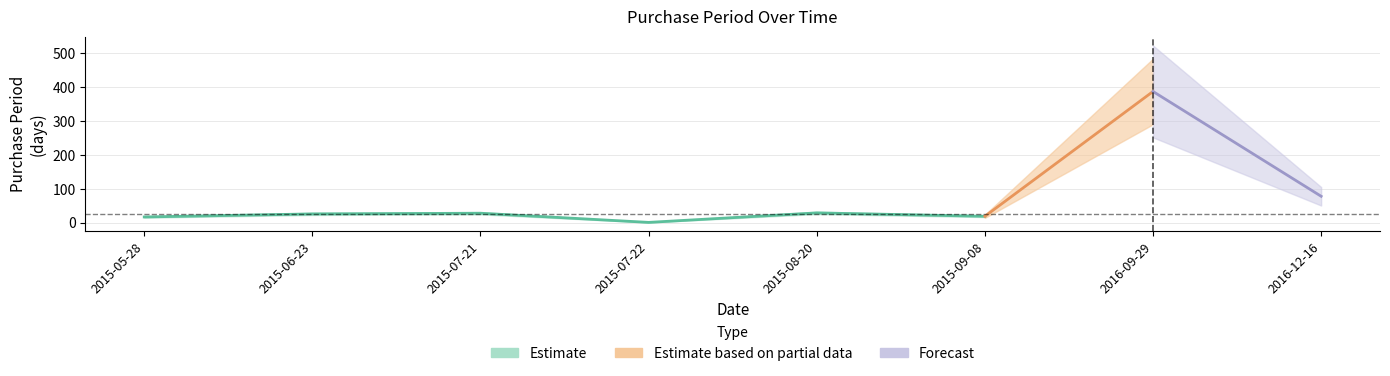

What position from the left is 2015-06-23?

2